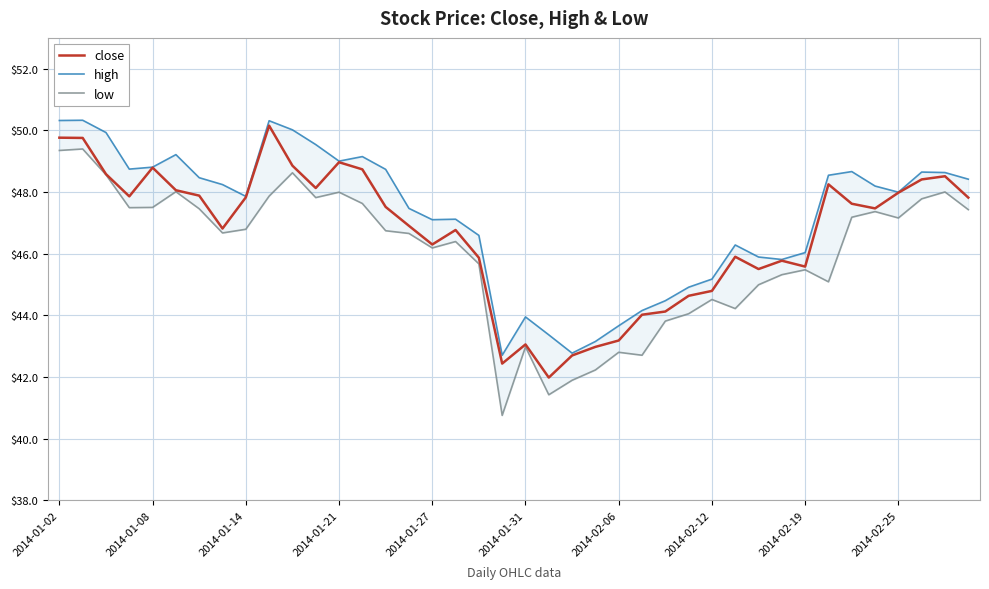

Which series has the largest range (max minus min)?

low